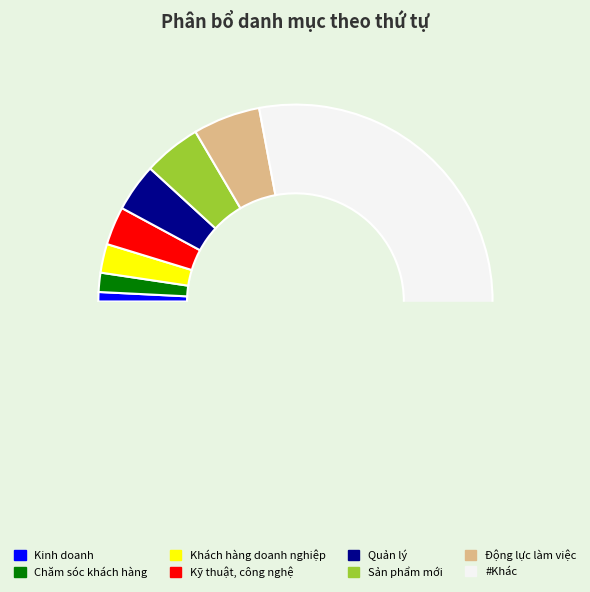

Count the number of slices in the pie.

8